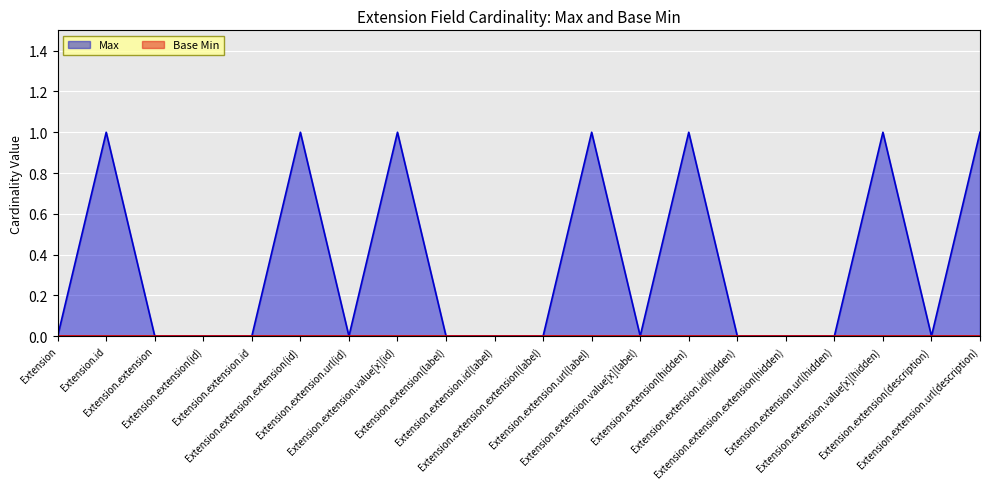

Reading right to left, what are all the values shown in this chart?

Extension.extension.url(description)=1	Extension.extension(description)=0	Extension.extension.value[x](hidden)=1	Extension.extension.url(hidden)=0	Extension.extension.extension(hidden)=0	Extension.extension.id(hidden)=0	Extension.extension(hidden)=1	Extension.extension.value[x](label)=0	Extension.extension.url(label)=1	Extension.extension.extension(label)=0	Extension.extension.id(label)=0	Extension.extension(label)=0	Extension.extension.value[x](id)=1	Extension.extension.url(id)=0	Extension.extension.extension(id)=1	Extension.extension.id=0	Extension.extension(id)=0	Extension.extension=0	Extension.id=1	Extension=0